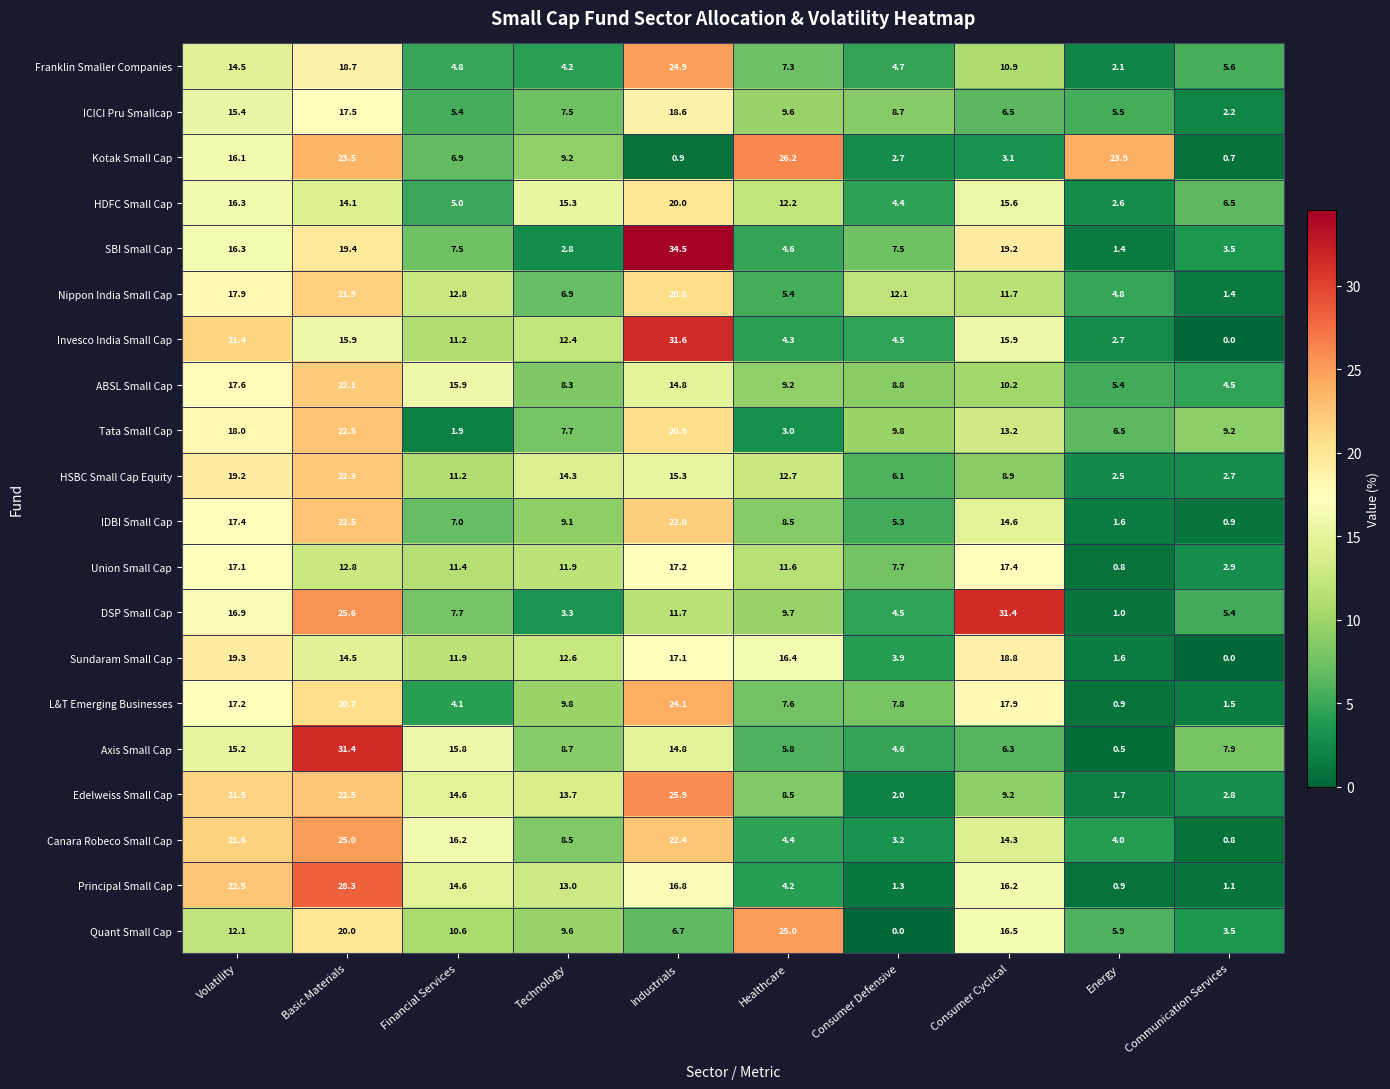

Rank the series at Consumer Cyclical from highest to lowest value.

DSP Small Cap, SBI Small Cap, Sundaram Small Cap, L&T Emerging Businesses, Union Small Cap, Quant Small Cap, Principal Small Cap, Invesco India Small Cap, HDFC Small Cap, IDBI Small Cap, Canara Robeco Small Cap, Tata Small Cap, Nippon India Small Cap, Franklin Smaller Companies, ABSL Small Cap, Edelweiss Small Cap, HSBC Small Cap Equity, ICICI Pru Smallcap, Axis Small Cap, Kotak Small Cap